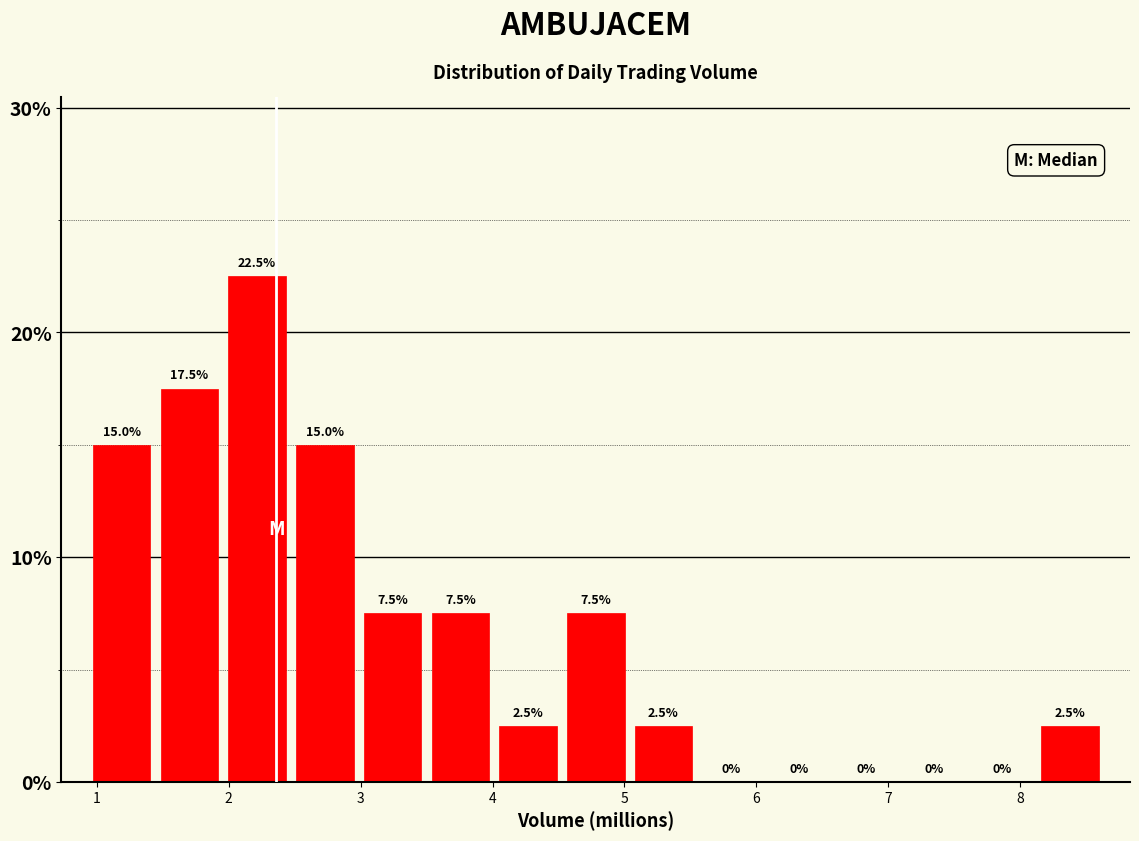

Over which range of the x-axis is the bar tallest?

2.0 to 2.5